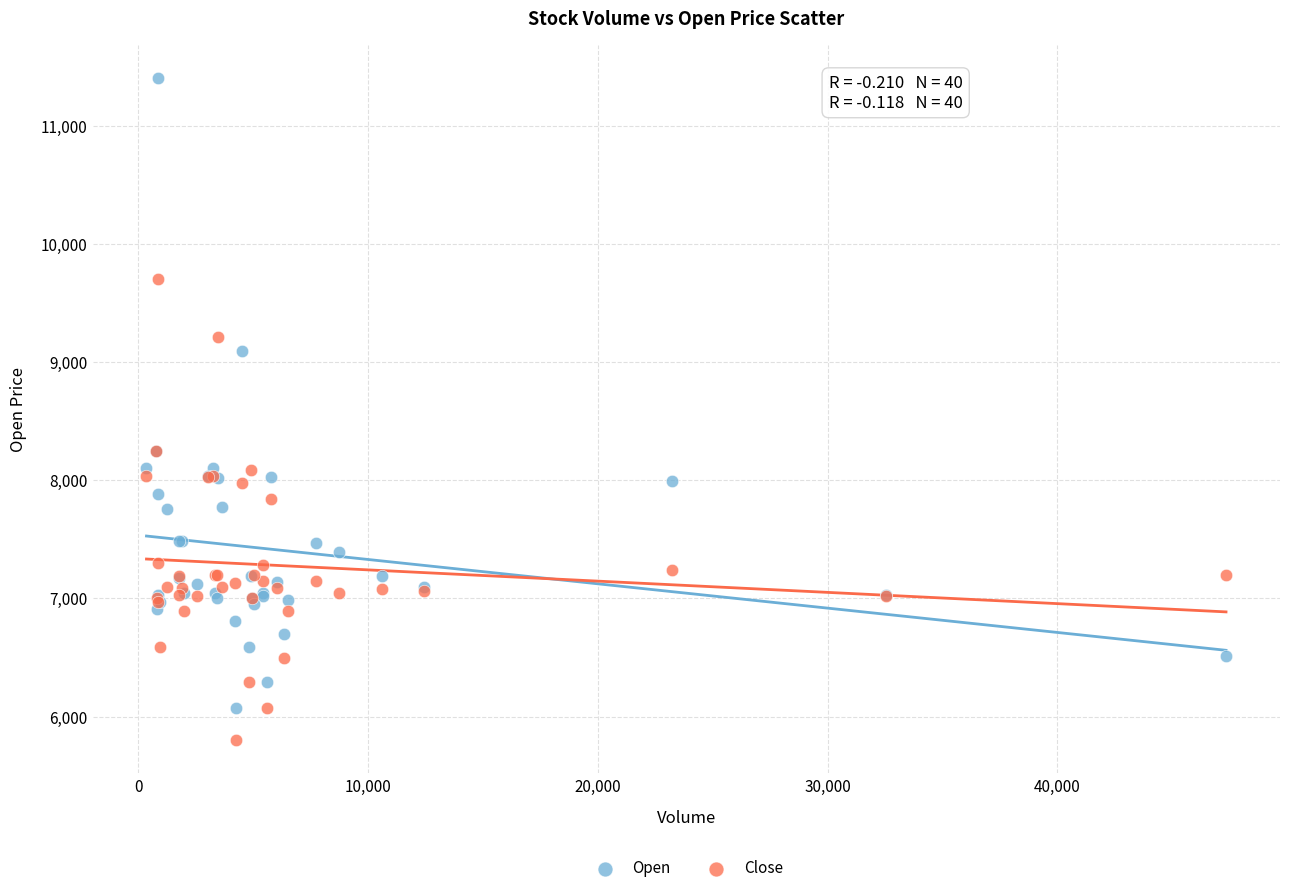

In the Open series, what Y value is closest to 8735?

9090